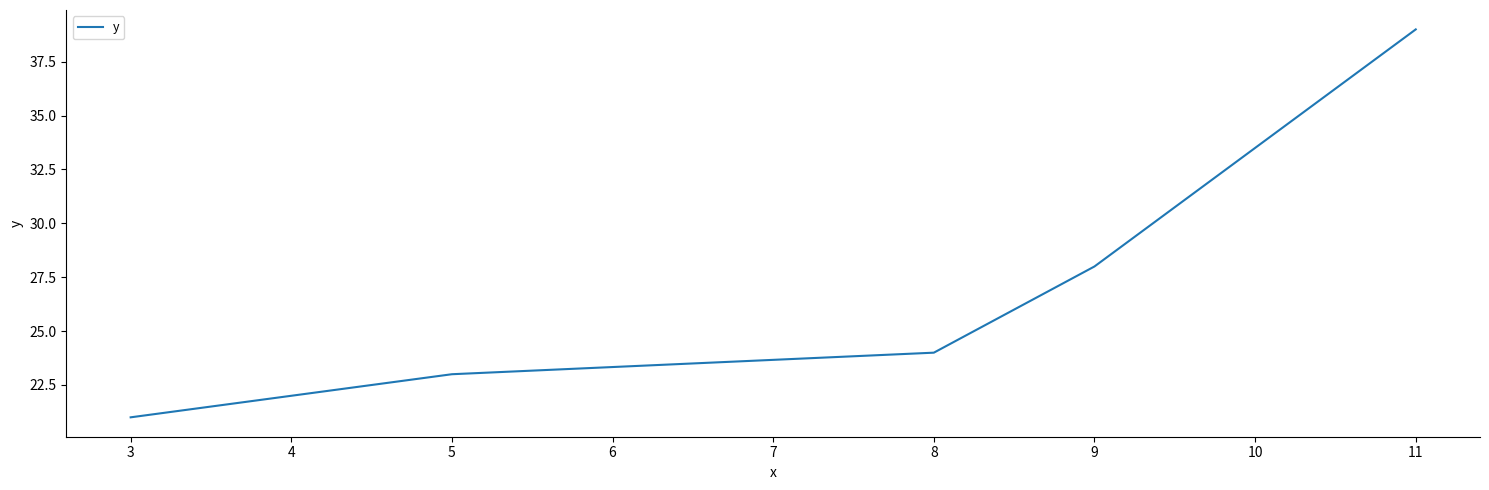

At which label is the value closest to 30?

9